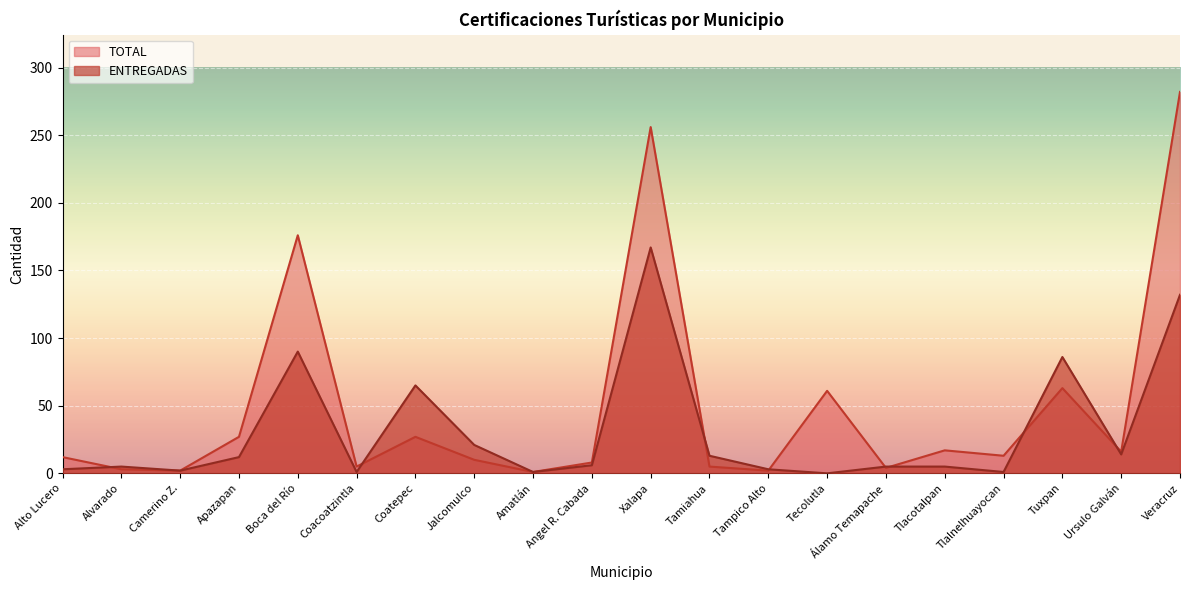

Reading left to right, list all the values displayed in this chart.

TOTAL: Alto Lucero=12	Alvarado=3	Camerino Z.=2	Apazapan=27	Boca del Río=176	Coacoatzintla=5	Coatepec=27	Jalcomulco=10	Amatlán=1	Angel R. Cabada=8	Xalapa=256	Tamiahua=5	Tampico Alto=2	Tecolutla=61	Álamo Temapache=4	Tlacotalpan=17	Tlalnelhuayocan=13	Tuxpan=63	Ursulo Galván=16	Veracruz=282
ENTREGADAS: Alto Lucero=3	Alvarado=5	Camerino Z.=2	Apazapan=12	Boca del Río=90	Coacoatzintla=1	Coatepec=65	Jalcomulco=21	Amatlán=1	Angel R. Cabada=6	Xalapa=167	Tamiahua=13	Tampico Alto=3	Tecolutla=0	Álamo Temapache=5	Tlacotalpan=5	Tlalnelhuayocan=1	Tuxpan=86	Ursulo Galván=14	Veracruz=132